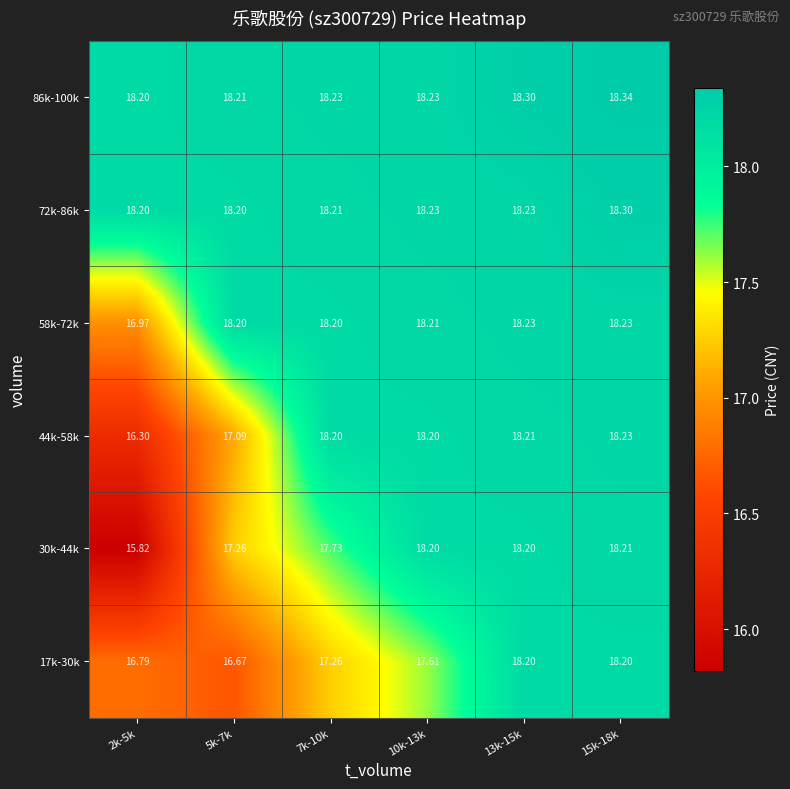

Is the value of 58k-72k at 13k-15k greater than the value of 86k-100k at 13k-15k?

No